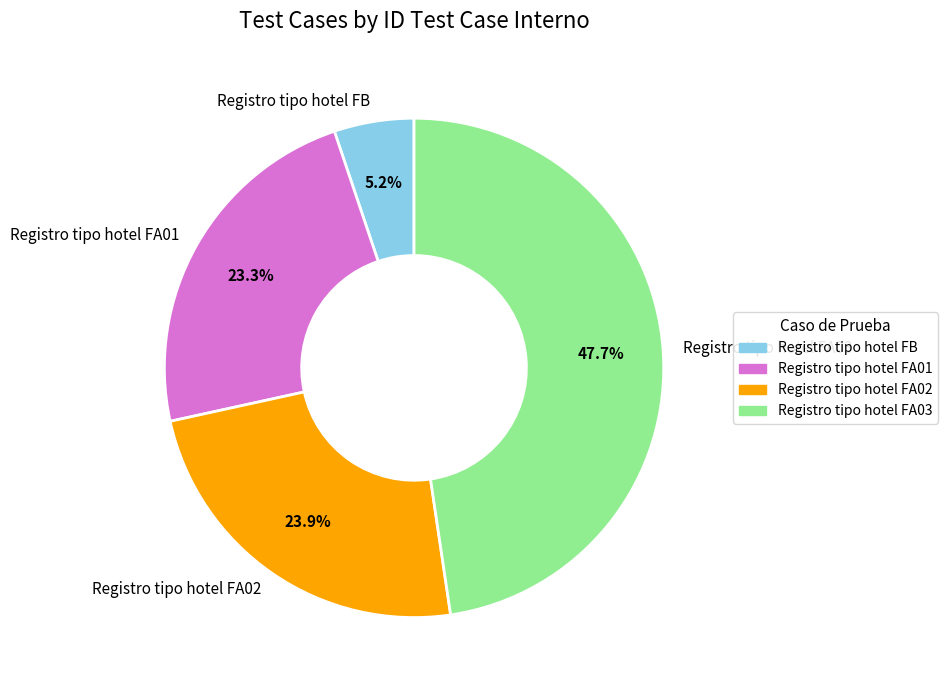

What percentage is the Registro tipo hotel FA03 slice, to the nearest percent?

48%